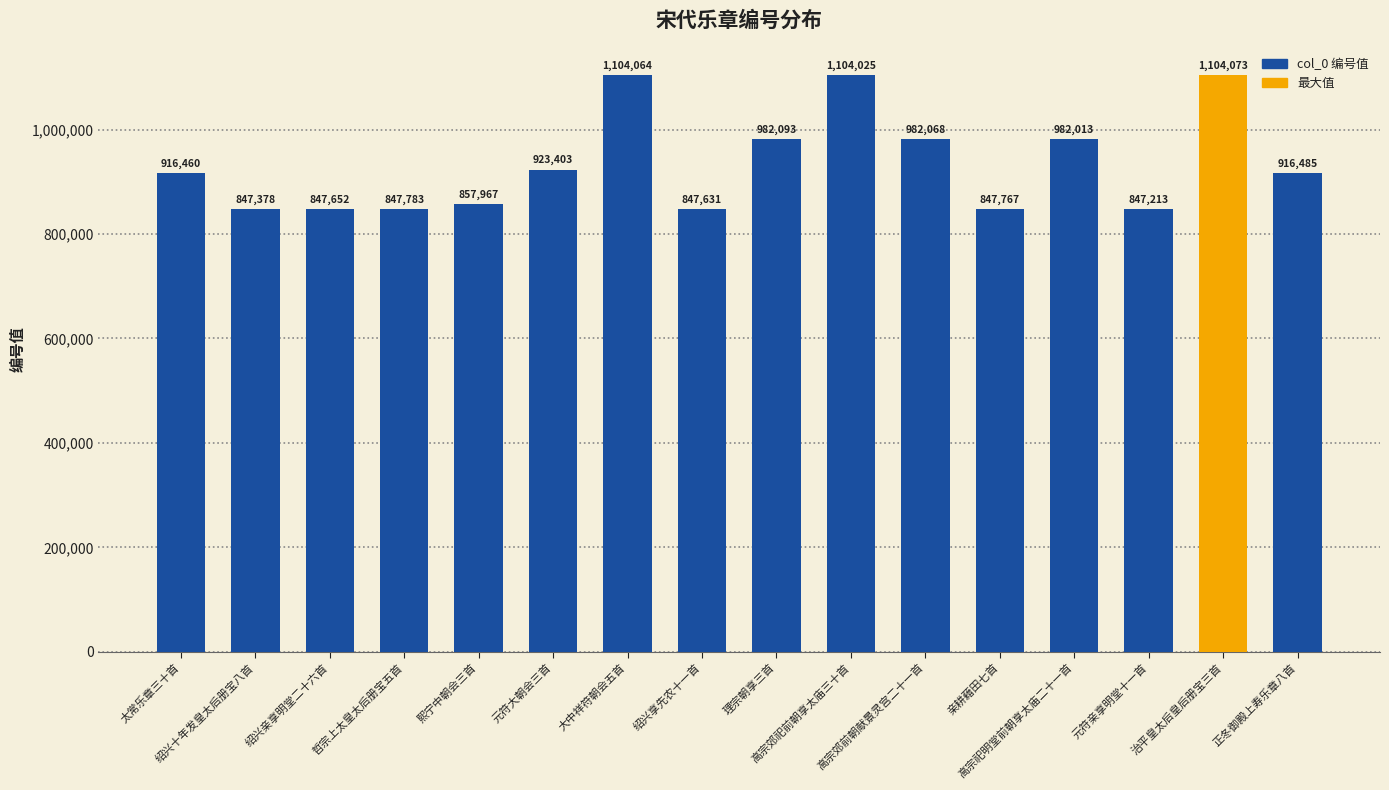

How many distinct data groups are displayed?

1